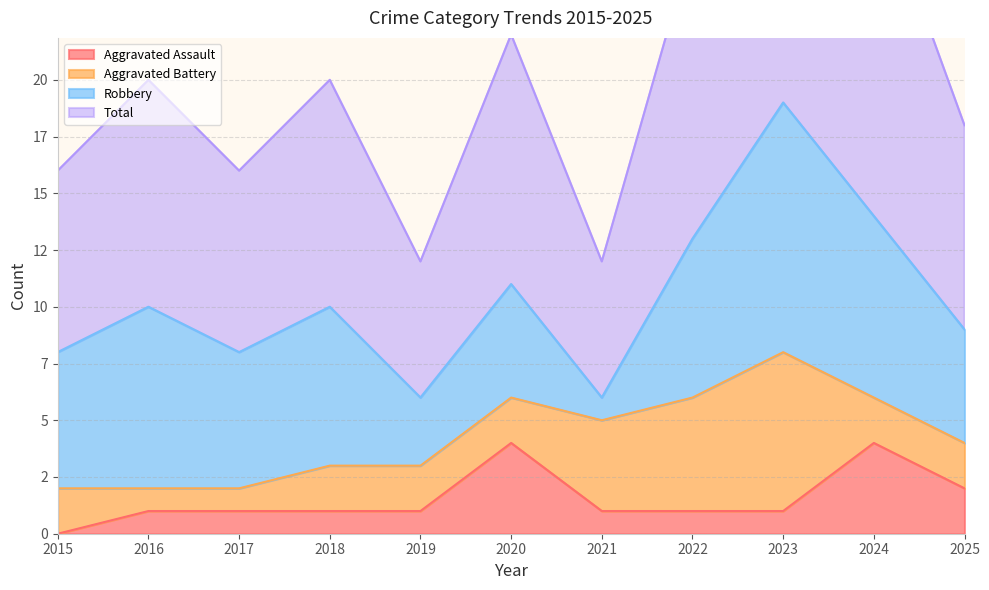

True or false: Aggravated Assault and Total cross at least once.

False